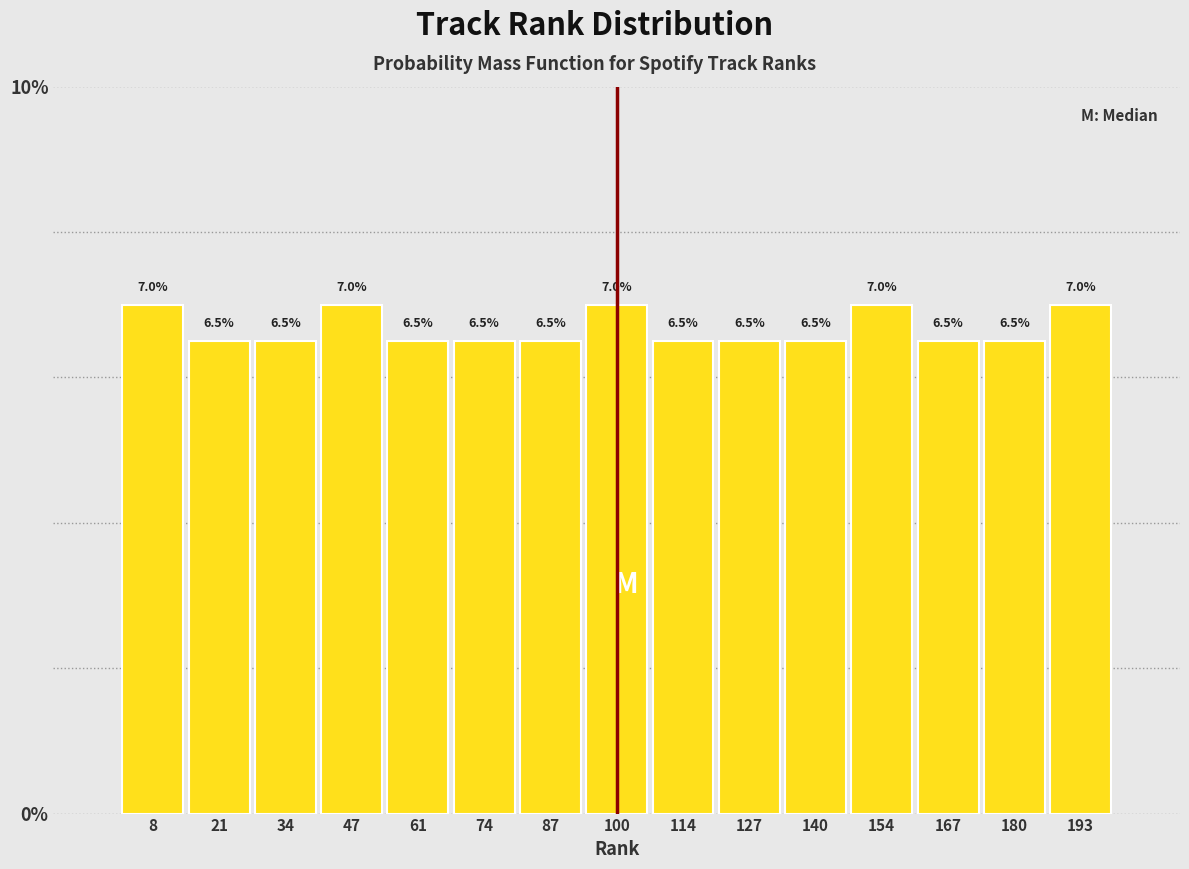

Reading left to right, list every bar in this chart as the range it spans on the x-axis followed by its height. The bar edges are not printed on the chart, so give them approximately, as read against the axis.

2 to 14: 7.0
14 to 28: 6.5
28 to 40: 6.5
40 to 54: 7.0
54 to 68: 6.5
68 to 80: 6.5
80 to 94: 6.5
94 to 108: 7.0
108 to 120: 6.5
120 to 134: 6.5
134 to 146: 6.5
146 to 160: 7.0
160 to 174: 6.5
174 to 186: 6.5
186 to 200: 7.0